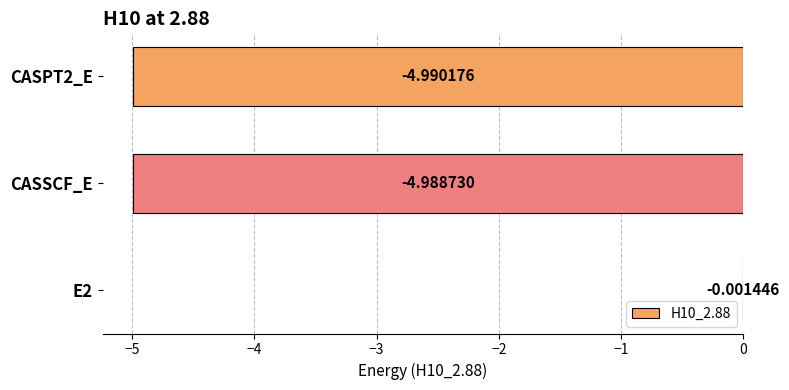

What is the sum of all values?

-10.0